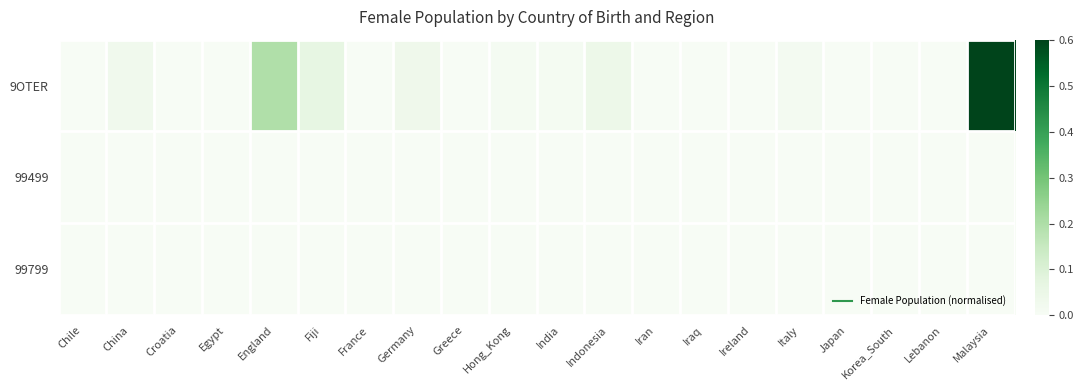

Reading left to right, what are all the values shown in this chart?

9OTER: Chile=0.0	China=0.0	Croatia=0.0	Egypt=0.0	England=0.2	Fiji=0.1	France=0.0	Germany=0.0	Greece=0.0	Hong_Kong=0.0	India=0.0	Indonesia=0.0	Iran=0.0	Iraq=0.0	Ireland=0.0	Italy=0.0	Japan=0.0	Korea_South=0.0	Lebanon=0.0	Malaysia=0.6
99499: Chile=0.0	China=0.0	Croatia=0.0	Egypt=0.0	England=0.0	Fiji=0.0	France=0.0	Germany=0.0	Greece=0.0	Hong_Kong=0.0	India=0.0	Indonesia=0.0	Iran=0.0	Iraq=0.0	Ireland=0.0	Italy=0.0	Japan=0.0	Korea_South=0.0	Lebanon=0.0	Malaysia=0.0
99799: Chile=0.0	China=0.0	Croatia=0.0	Egypt=0.0	England=0.0	Fiji=0.0	France=0.0	Germany=0.0	Greece=0.0	Hong_Kong=0.0	India=0.0	Indonesia=0.0	Iran=0.0	Iraq=0.0	Ireland=0.0	Italy=0.0	Japan=0.0	Korea_South=0.0	Lebanon=0.0	Malaysia=0.0